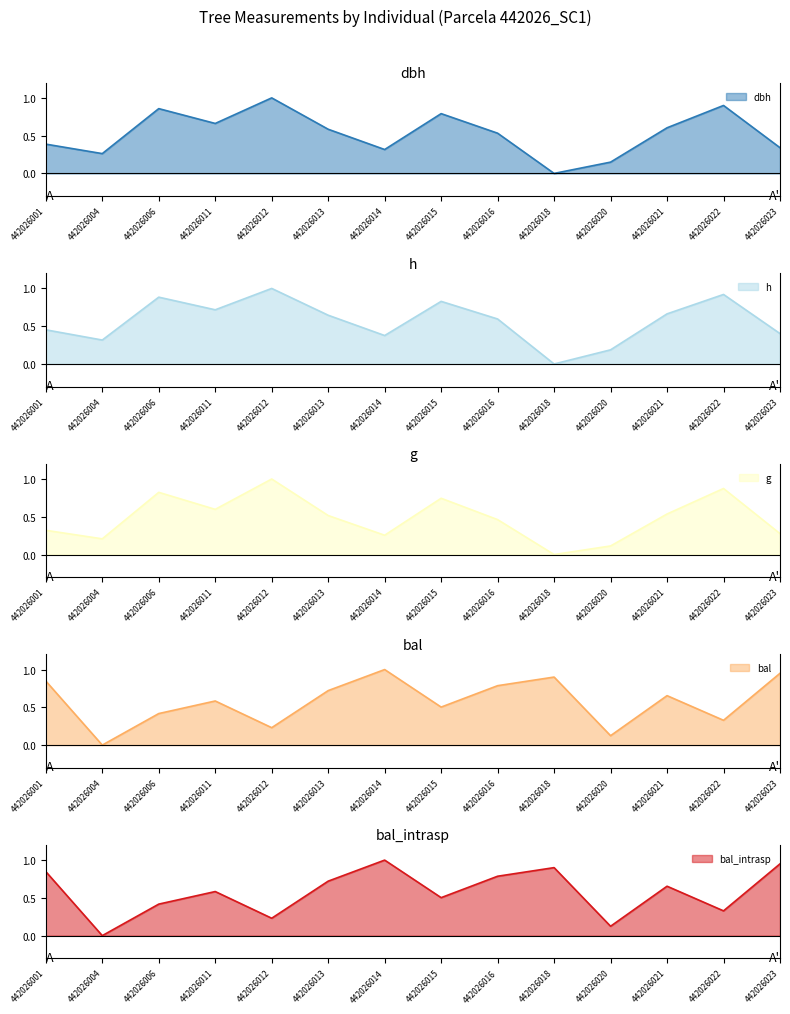

The dbh series shows 0.9 at 442026022. True or false?

True